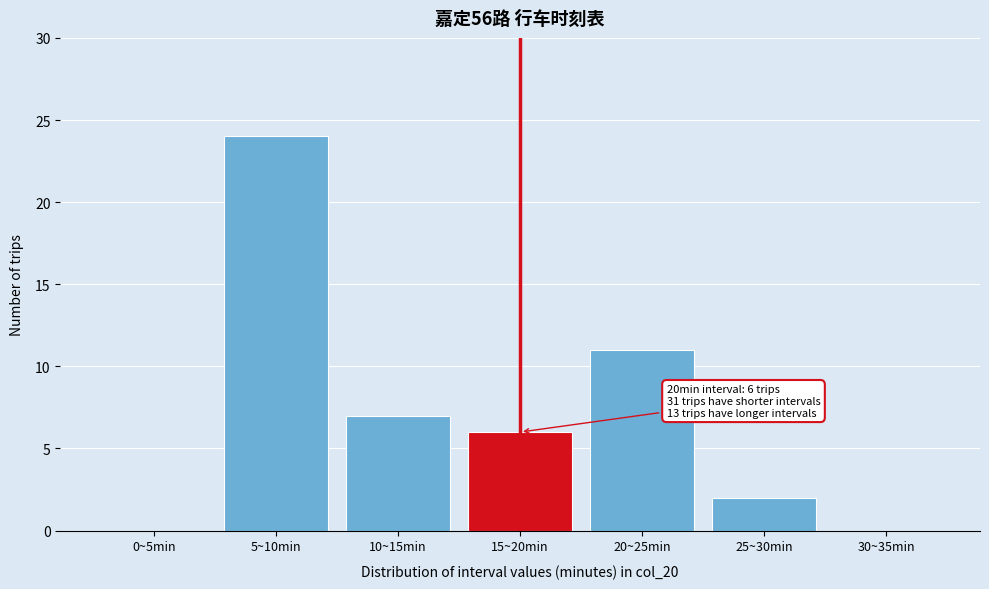

Reading right to left, list all the values displayed in this chart.

30~35min=0	25~30min=2	20~25min=11	15~20min=6	10~15min=7	5~10min=24	0~5min=0